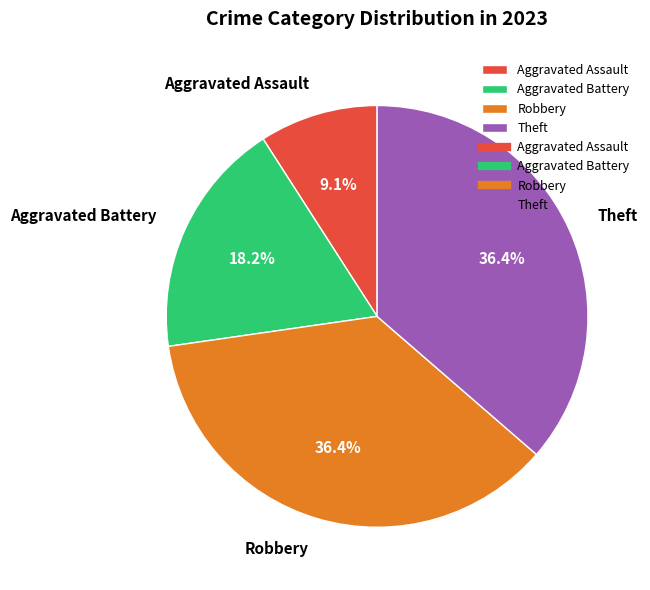

What is the smallest slice in the pie chart?

Aggravated Assault